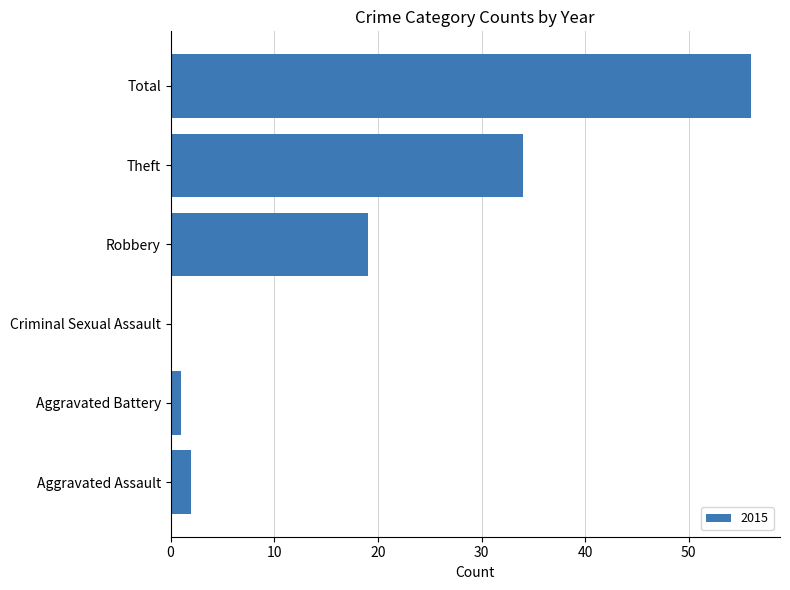

What is the sum of all values?

112